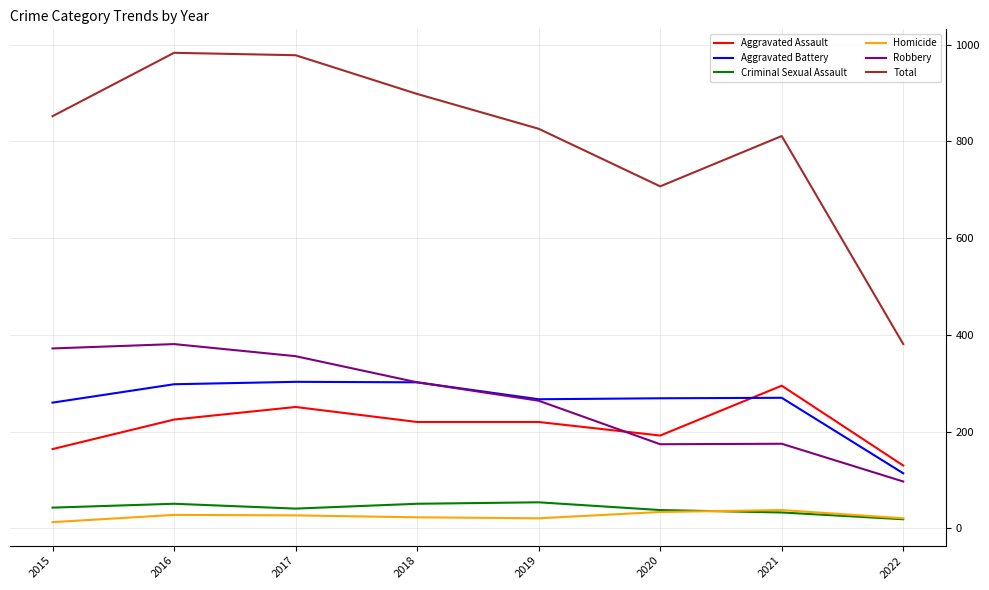

Does the chart have visible grid lines?

Yes